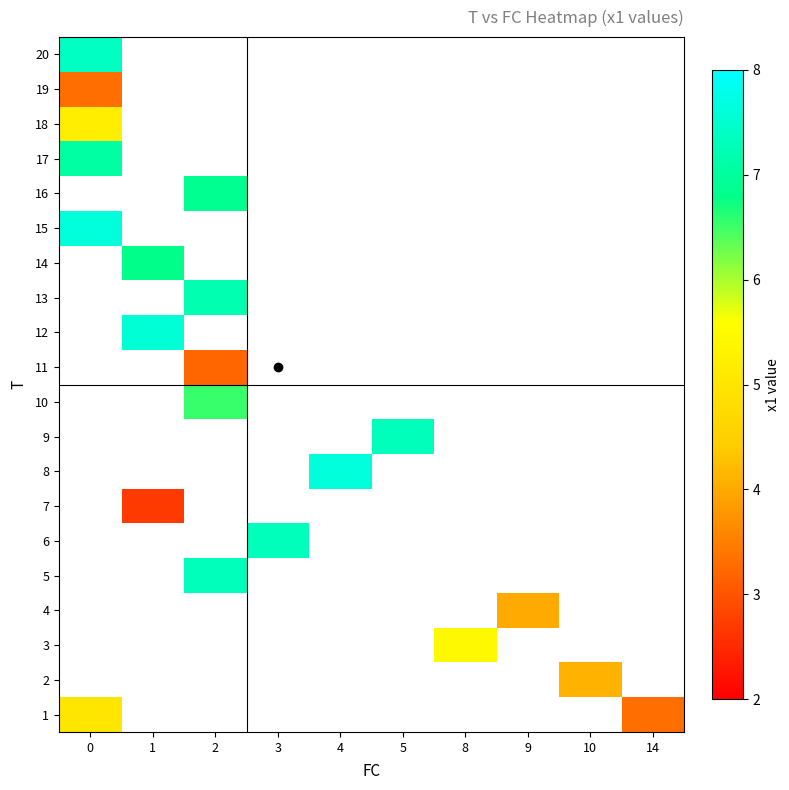

Which has a higher value, 4 or 5?

5